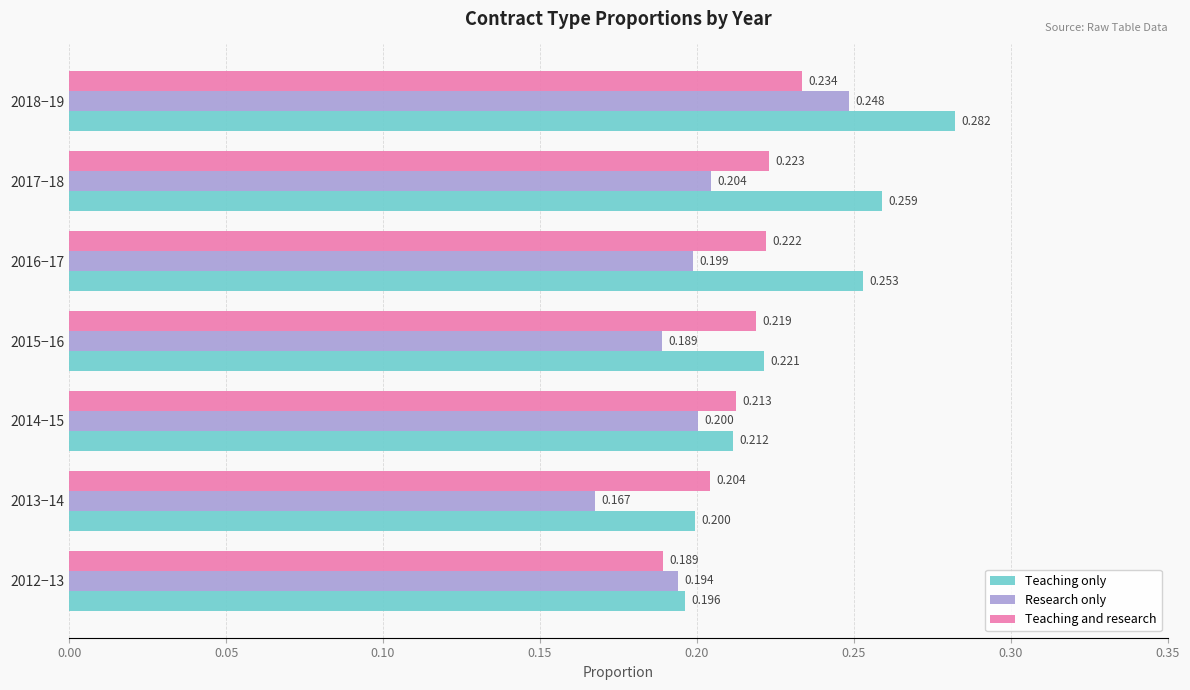

What is the average value of the Teaching only series?

0.2